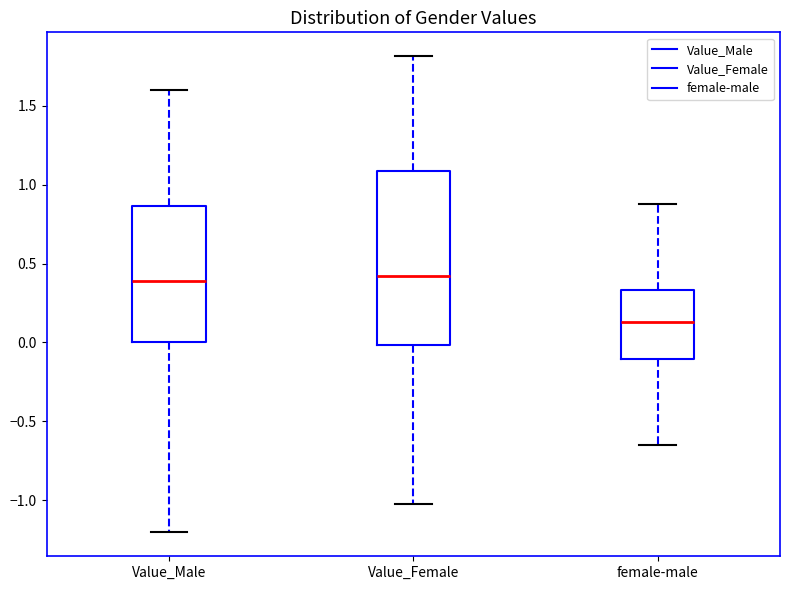

Reading left to right, transcribe this box plot: for each box, give where its median line is, the range the box spans, and where its two whiskers end, as read against the y-axis. The values are not printed on the chart, so give them approximately, as read against the axis.

Value_Male: median 0.40, box 0.00 to 0.85, whiskers -1.20 to 1.60
Value_Female: median 0.40, box 0.00 to 1.10, whiskers -1.05 to 1.80
female-male: median 0.15, box -0.10 to 0.35, whiskers -0.65 to 0.90